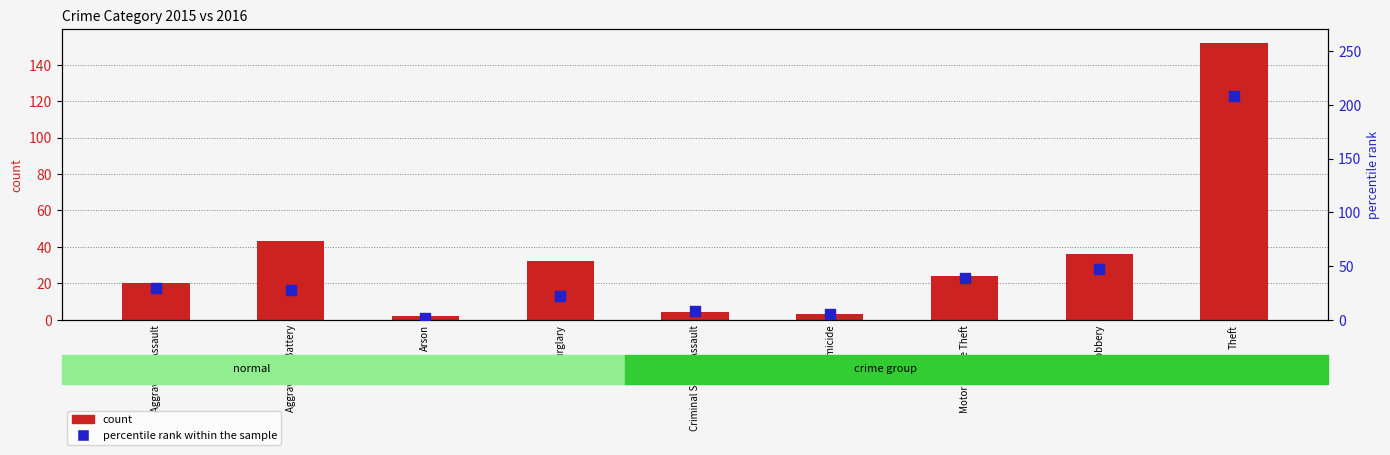

Which series contains the highest Y value?

percentile rank within the sample